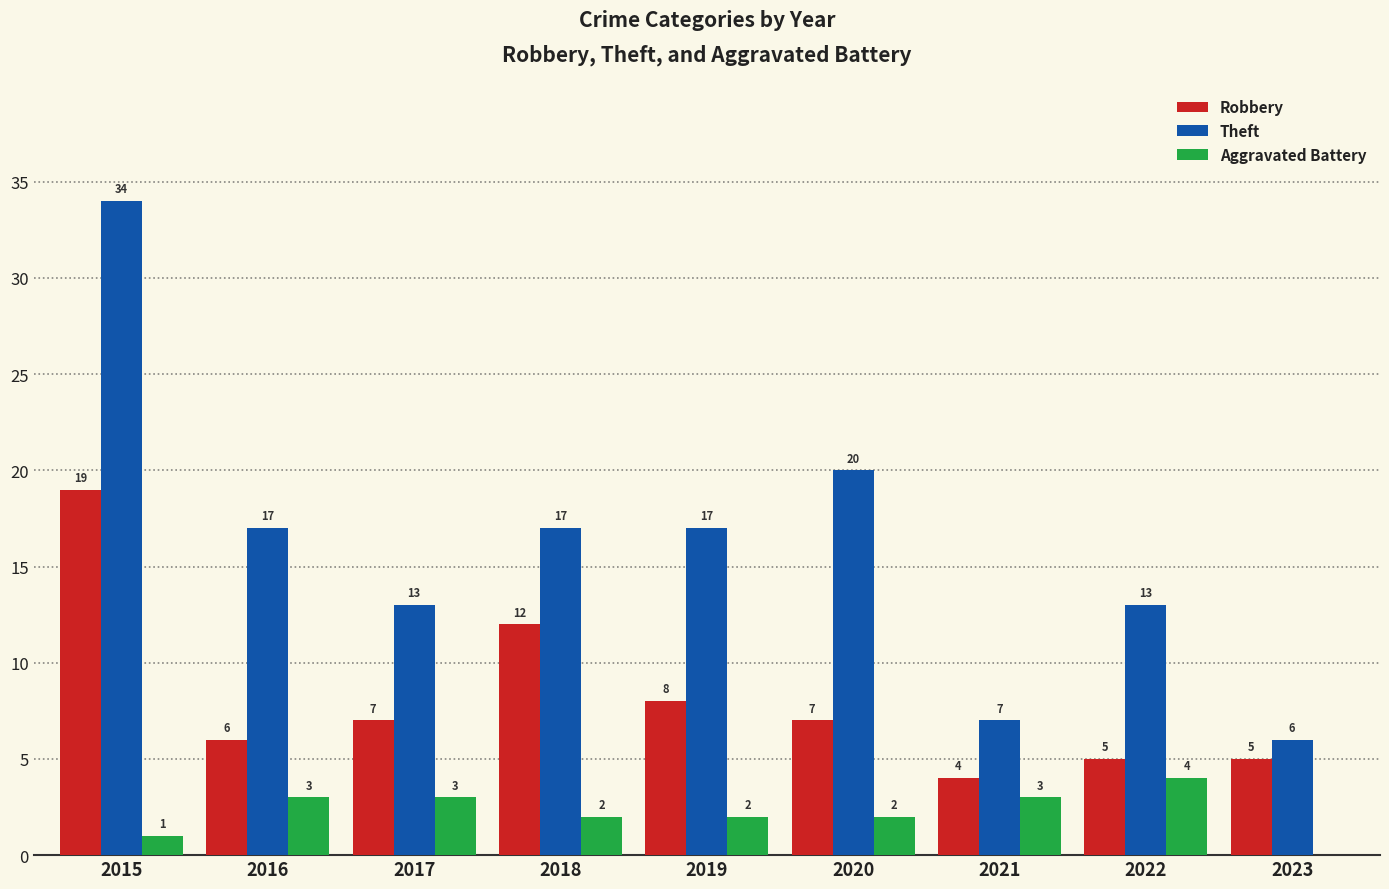

What is the total value across all series at 2018?

31